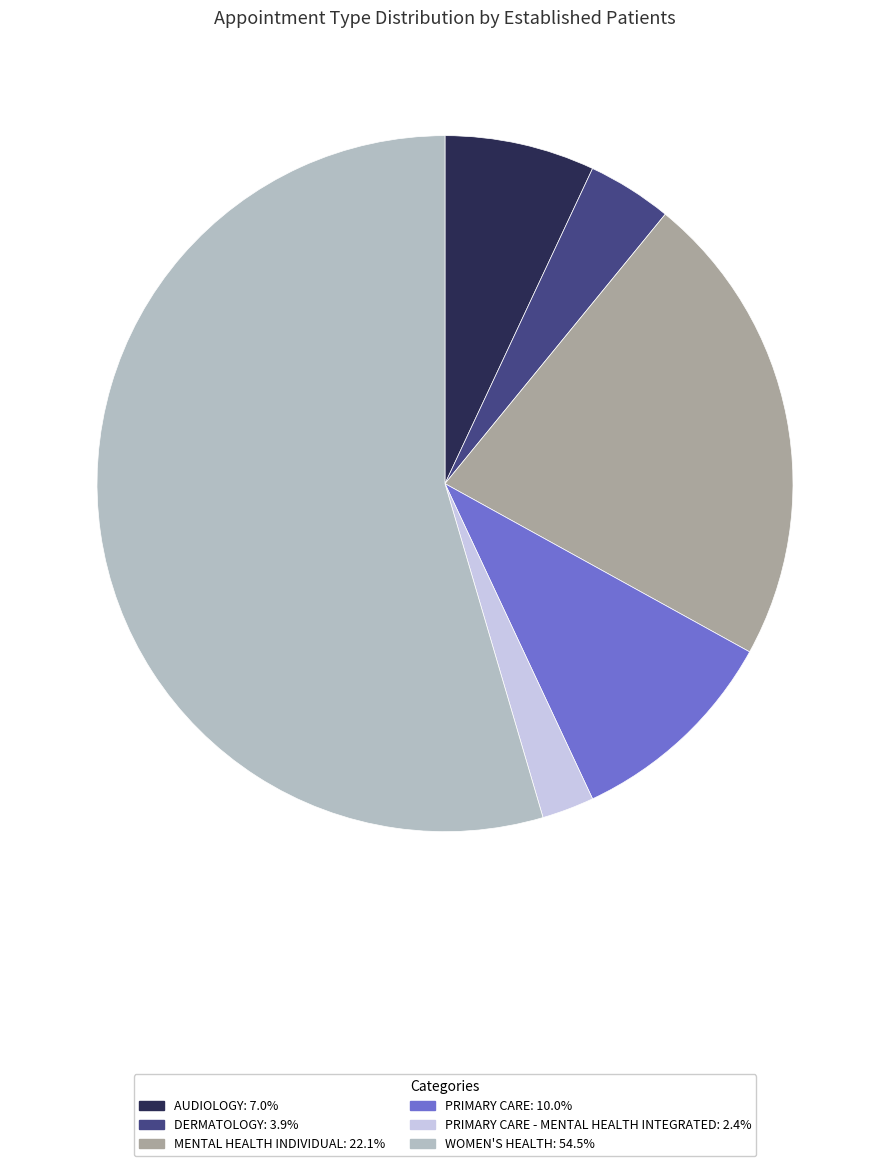

Is there any slice that represents more than half of the pie?

Yes